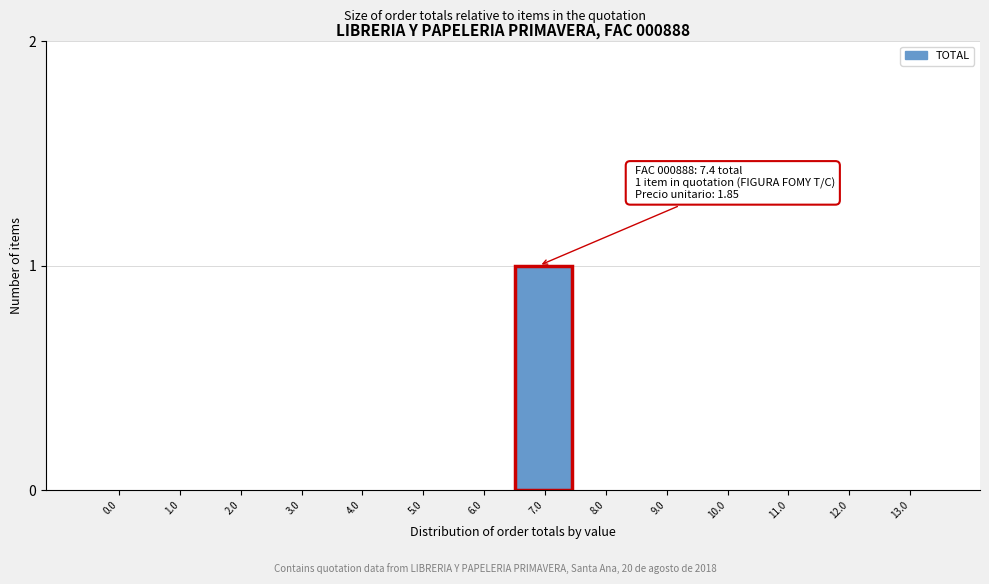

Reading right to left, extract all data points from this chart.

13.0=0	12.0=0	11.0=0	10.0=0	9.0=0	8.0=0	7.0=1	6.0=0	5.0=0	4.0=0	3.0=0	2.0=0	1.0=0	0.0=0